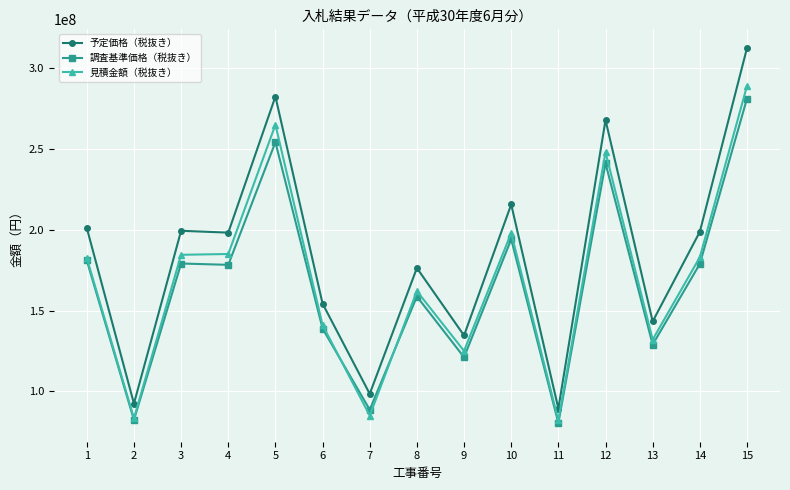

What is the total value across all series at 3?

562970000